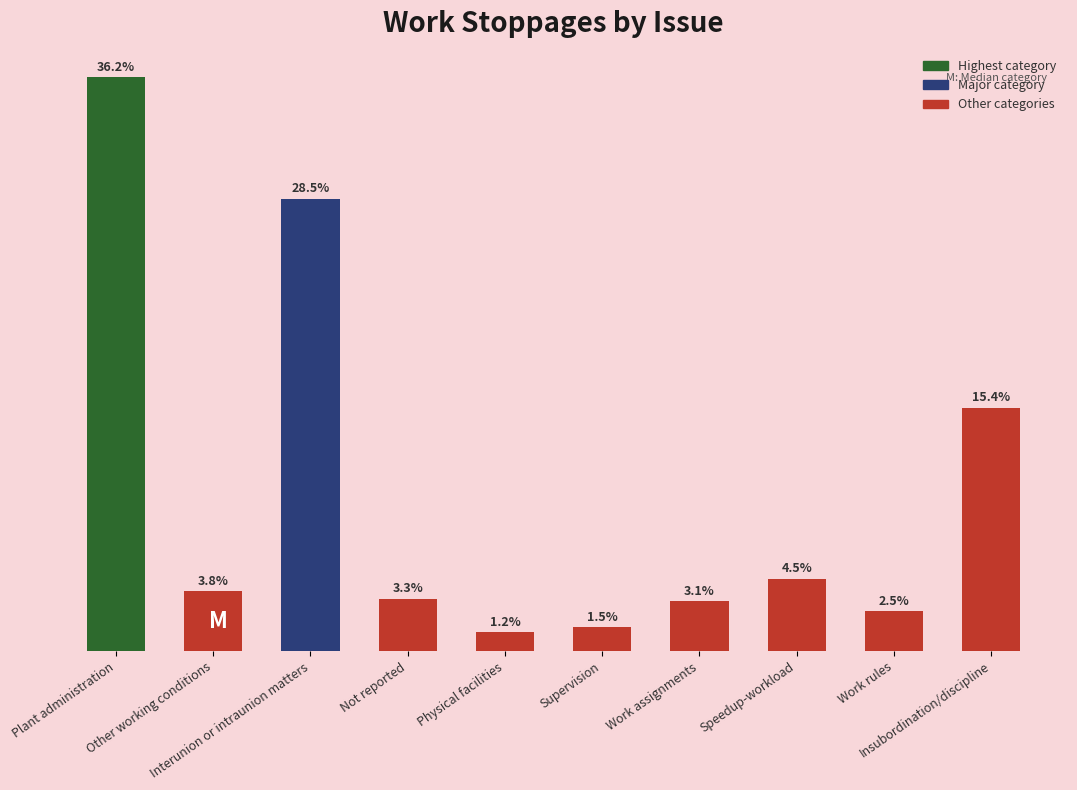

Are the bars horizontal?

No